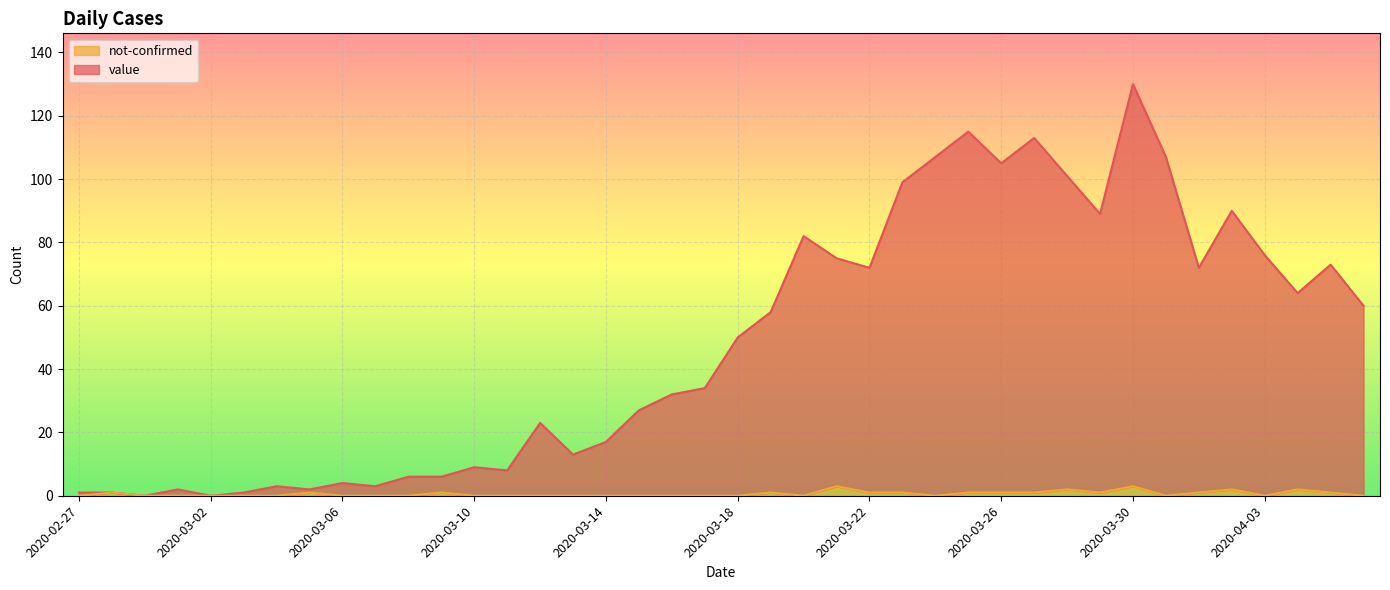

What is the label of the 35th point from the right?

2020-03-03